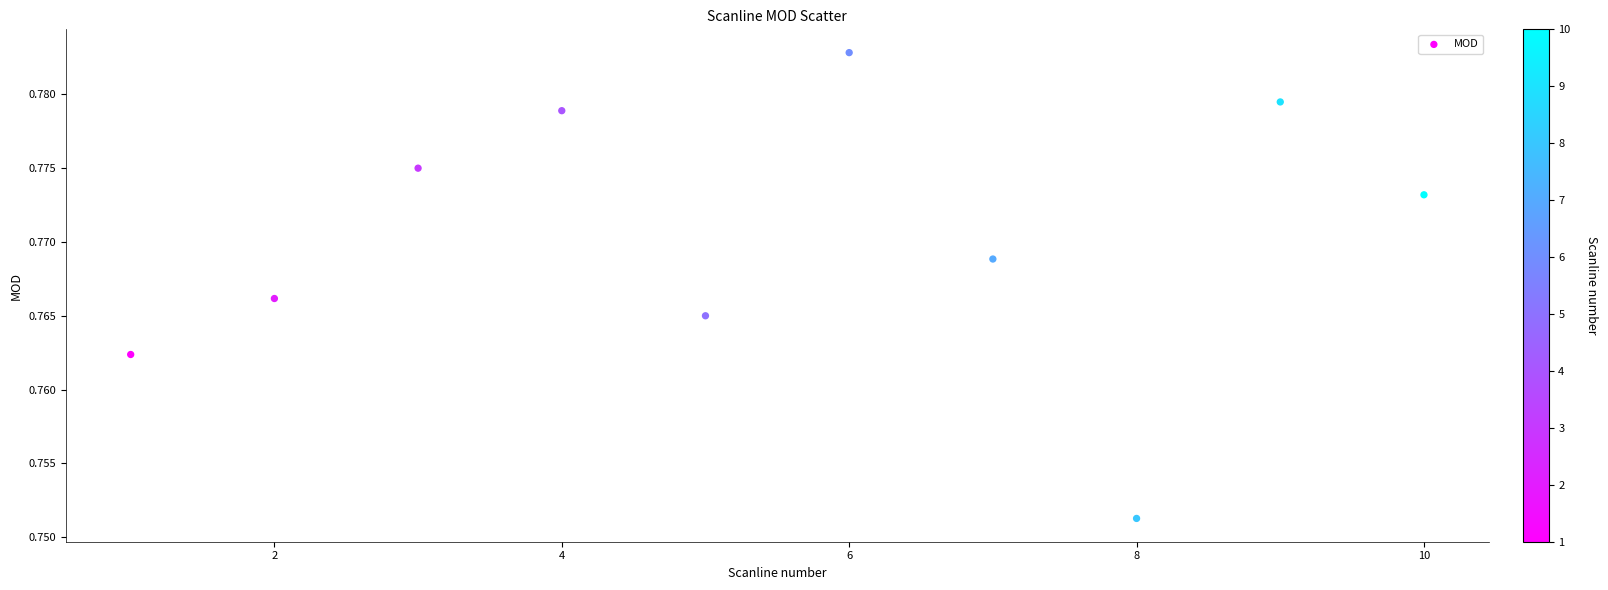

What is the range of X values (max minus min)?

9.0